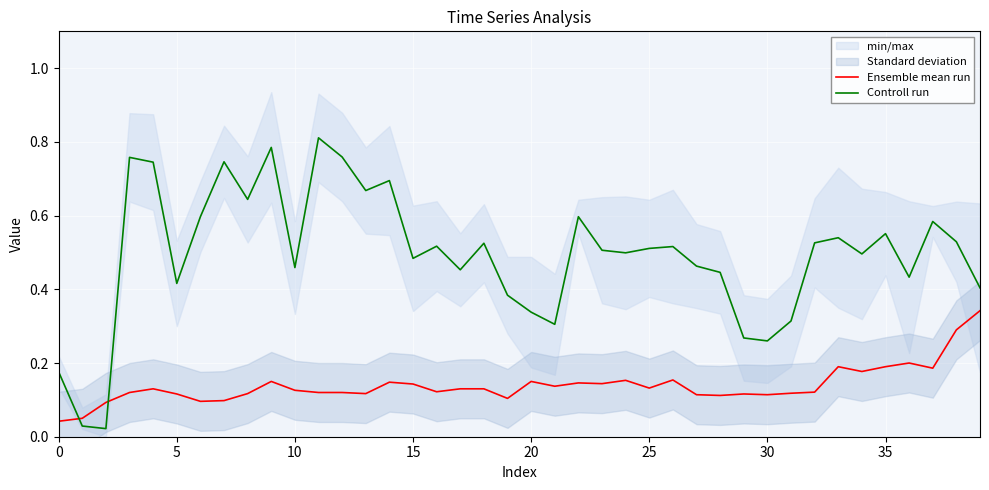

List the series in order of their peak value, highest first.

Controll run, Ensemble mean run